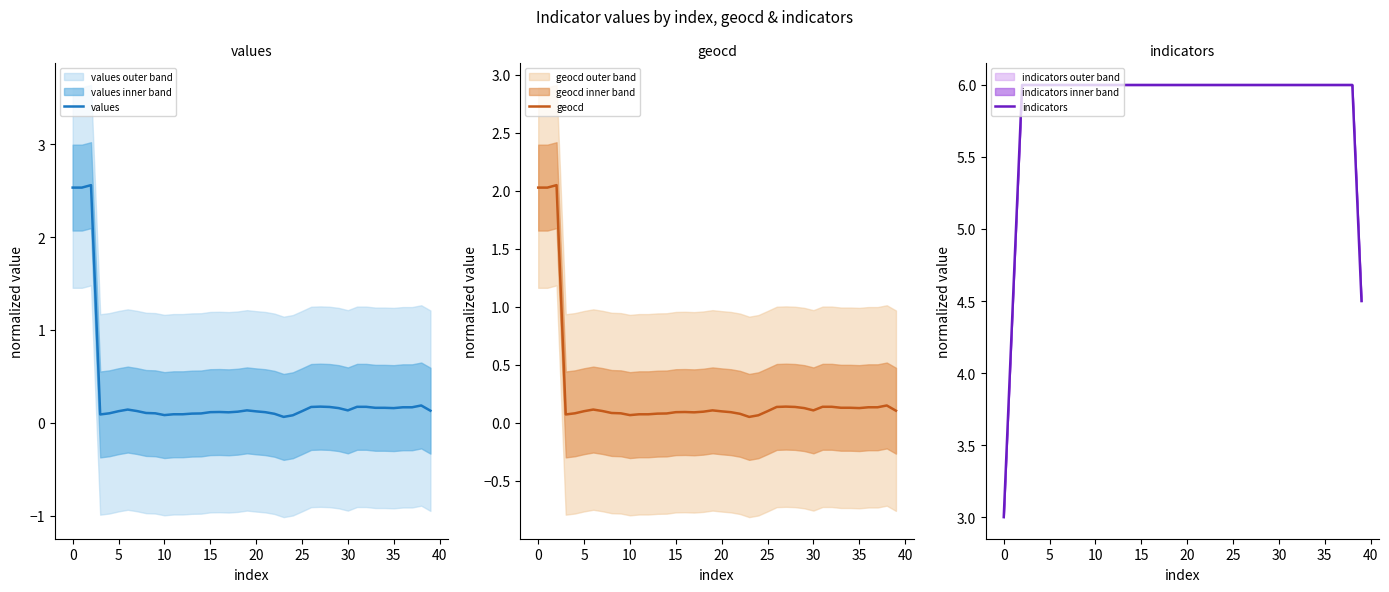

List the series in order of their peak value, lowest first.

geocd, values, indicators